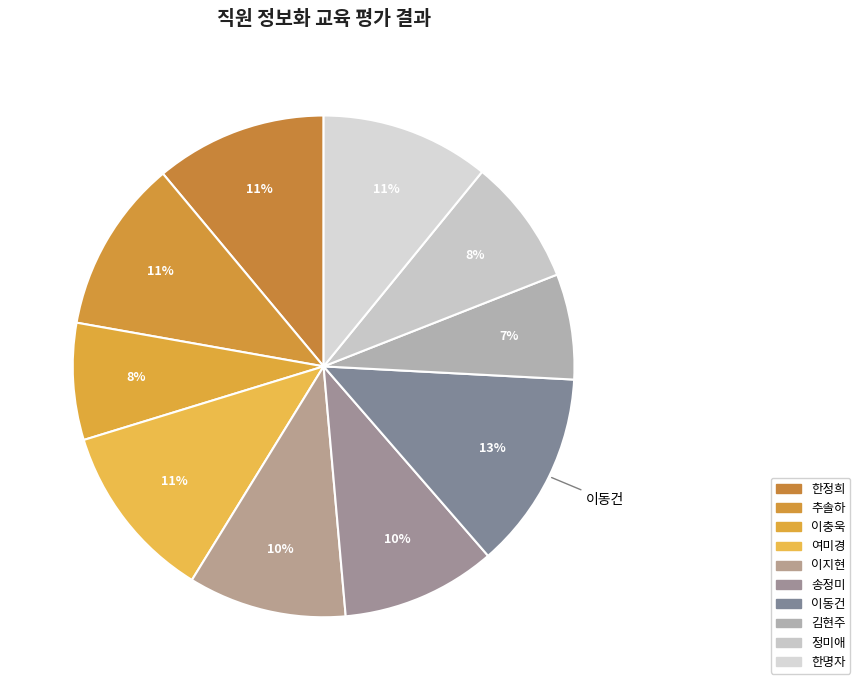

Count the number of slices in the pie.

10